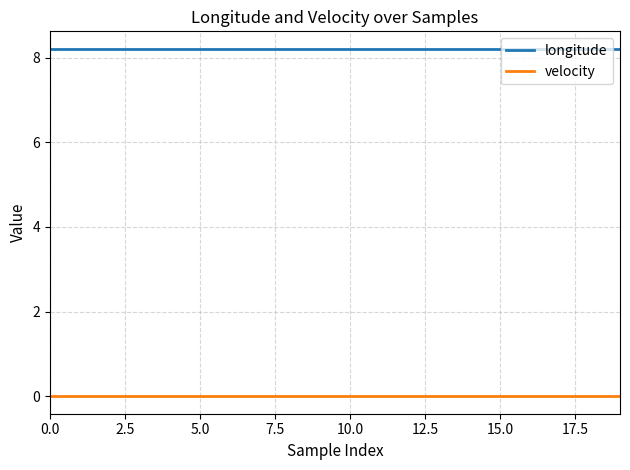

What is the greatest value displayed?

8.2